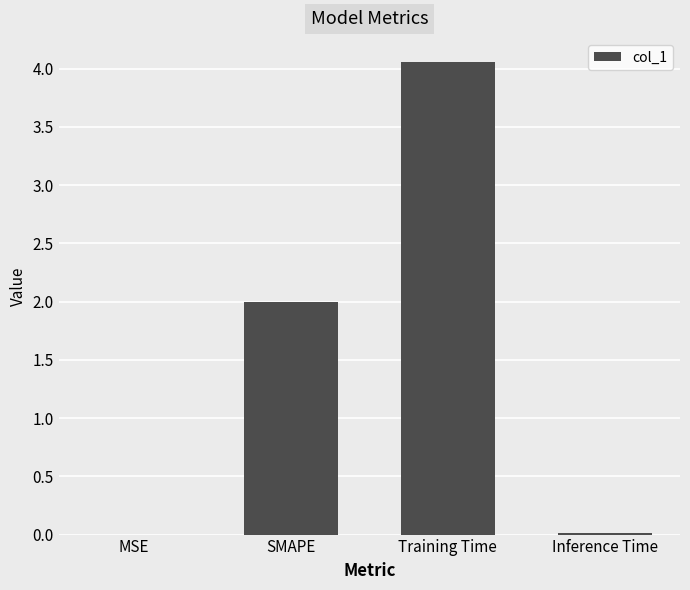

Between Training Time and Inference Time, which is larger?

Training Time